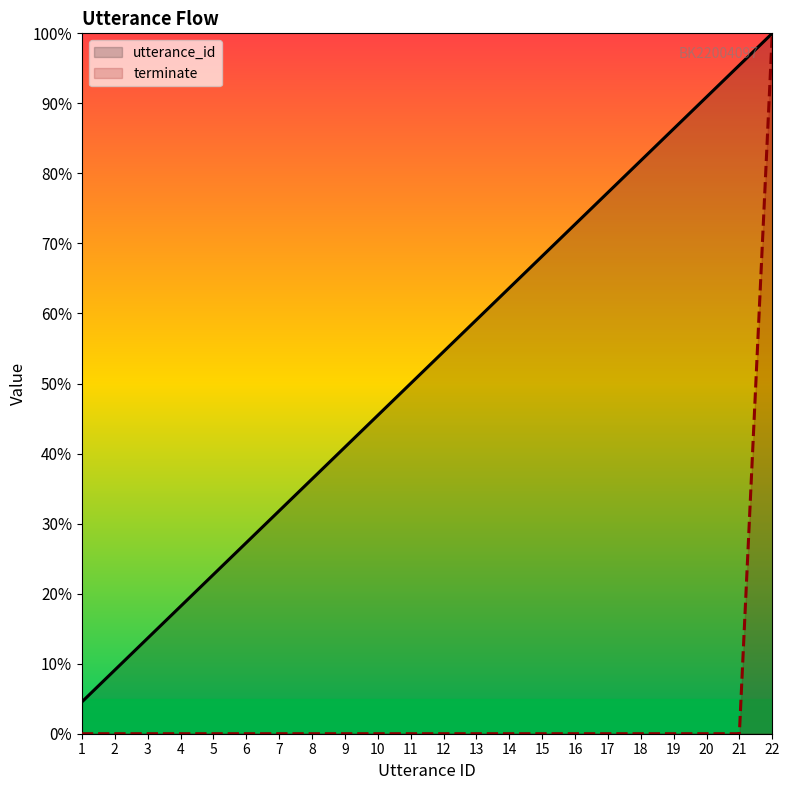

What is the difference between the highest and lowest values at 5?

22.7